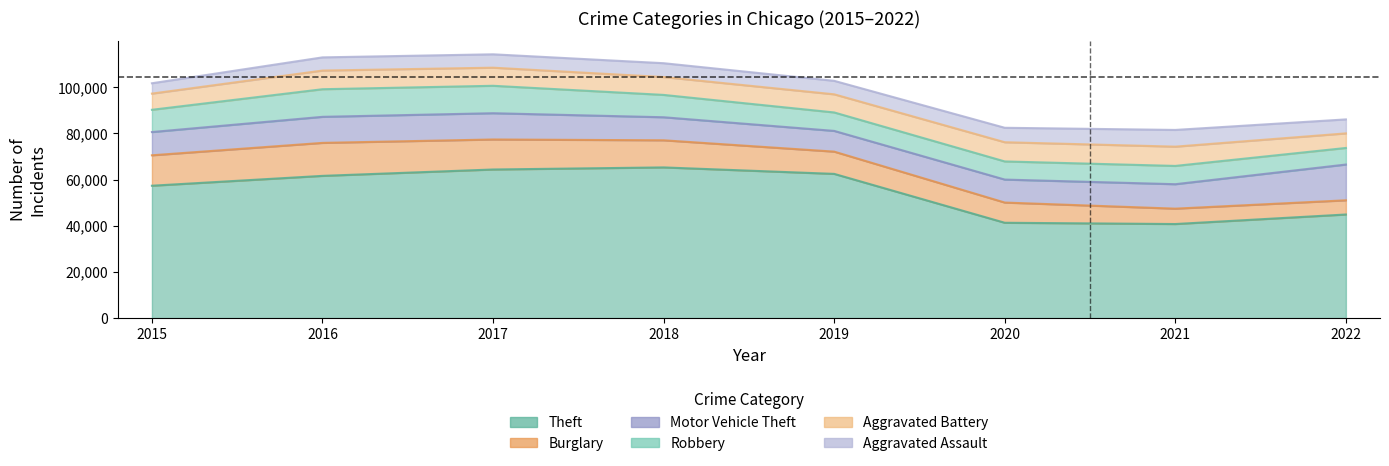

What are all the series names shown in the legend?

Theft, Burglary, Motor Vehicle Theft, Robbery, Aggravated Battery, Aggravated Assault